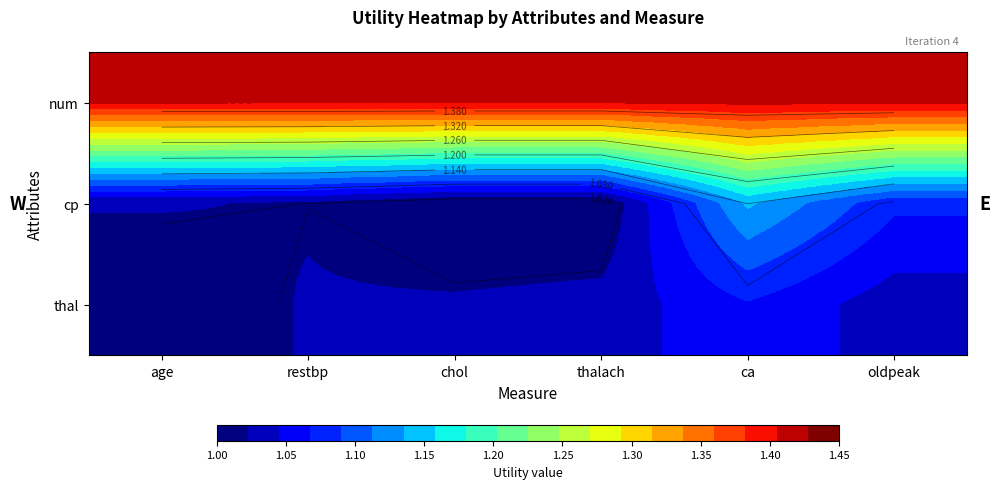

What is the total value across all series at ca?

3.6